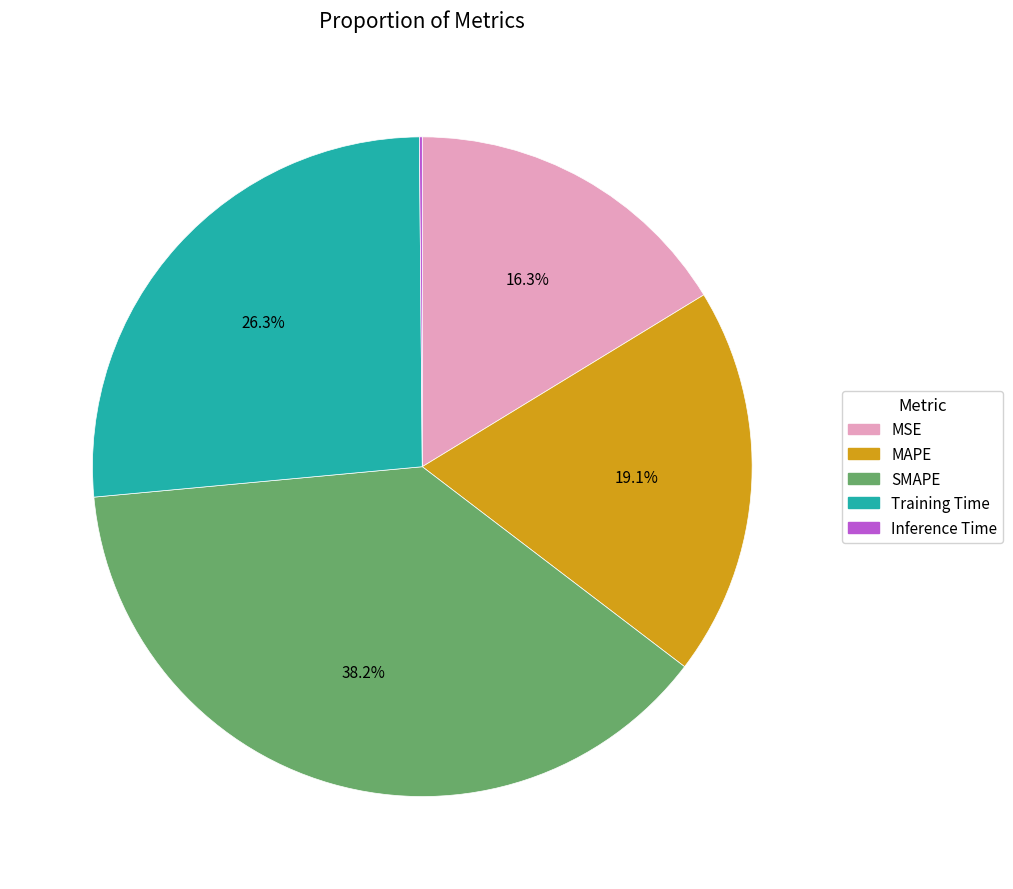

To the nearest percent, what is the difference between the largest and smallest slice percentages?

38%